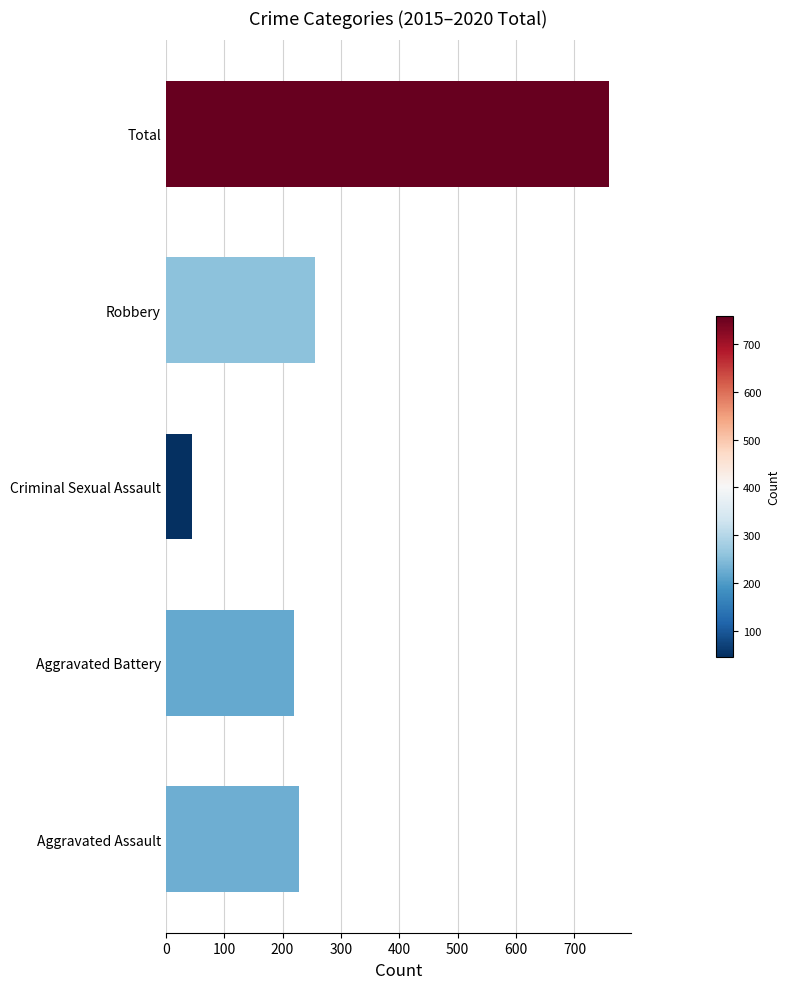

The value at Total is 1266. True or false?

False